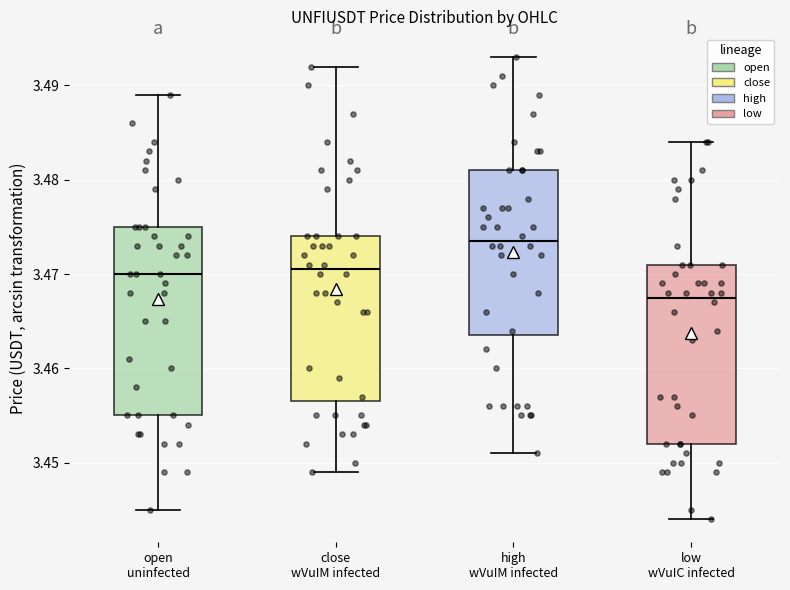

Which box's median line is the highest?

high wVuIM infected